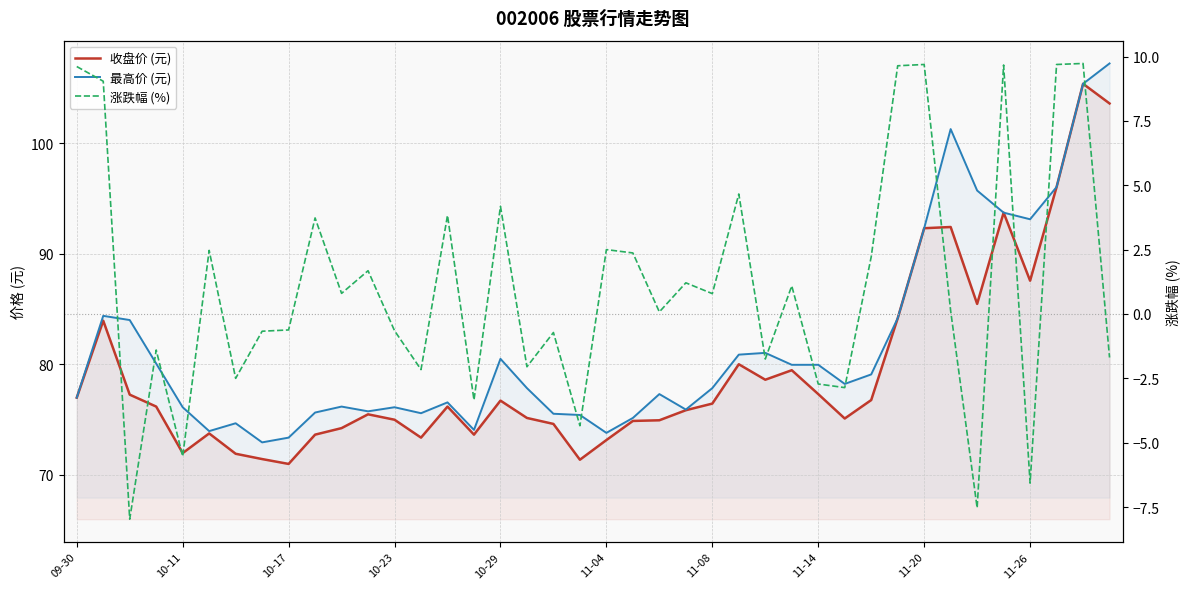

What is the total value across all series at 23?

152.9